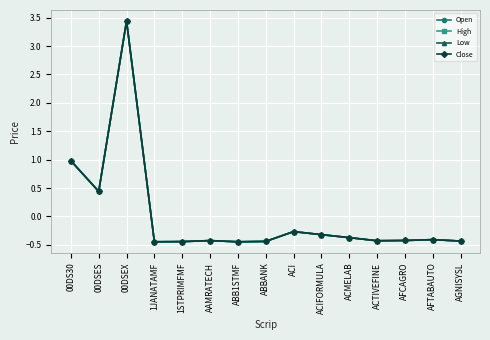

How many series are shown in this chart?

4